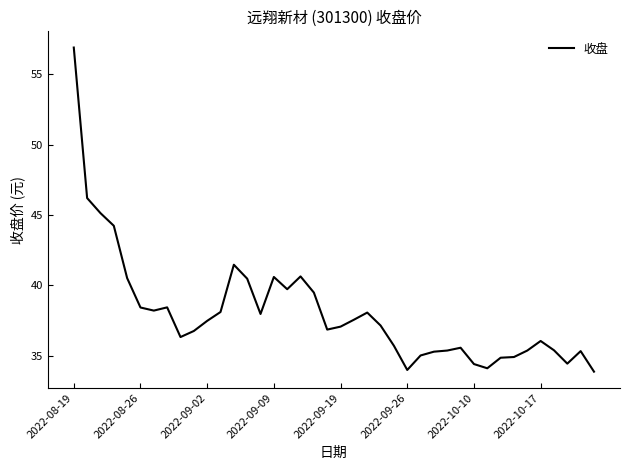

What is the greatest value displayed?

56.9